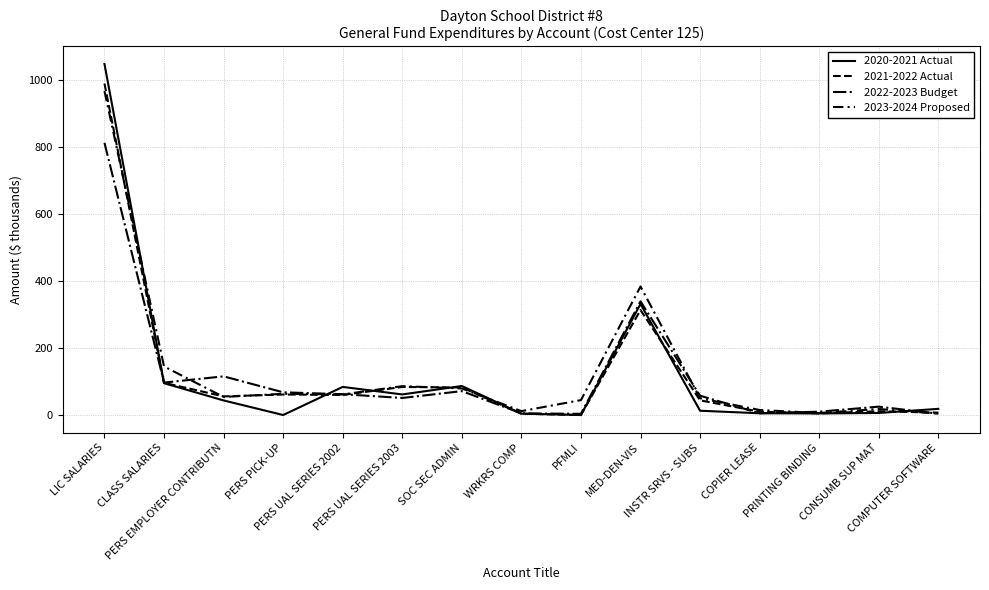

Is it true that 2022-2023 Budget equals 14.3 at CONSUMB SUP MAT?

False